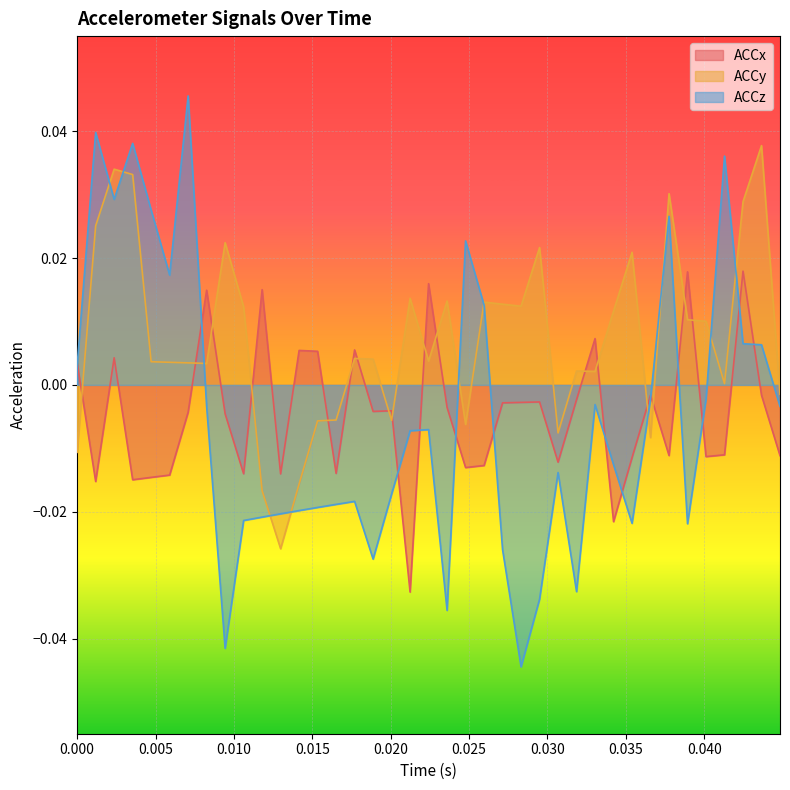

How many data points in ACCx are above 0?

11